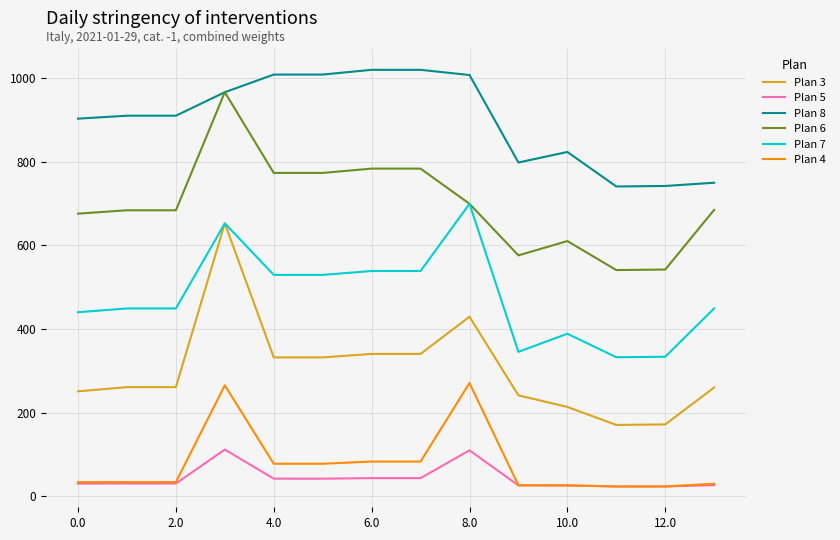

True or false: Plan 3 and Plan 8 cross at least once.

False